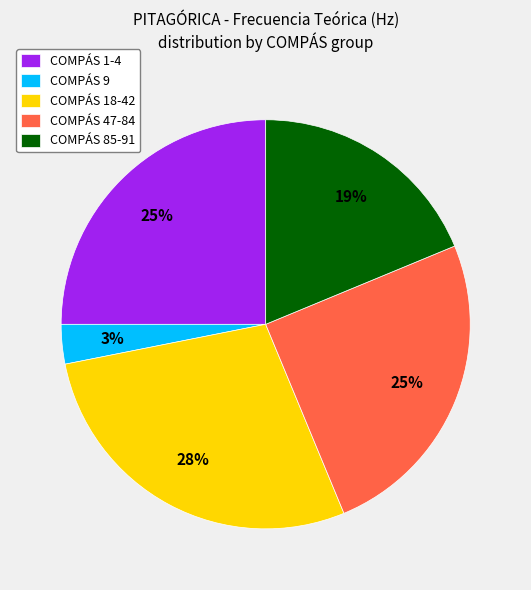

Is it true that COMPÁS 47-84 is 17% of the pie?

False